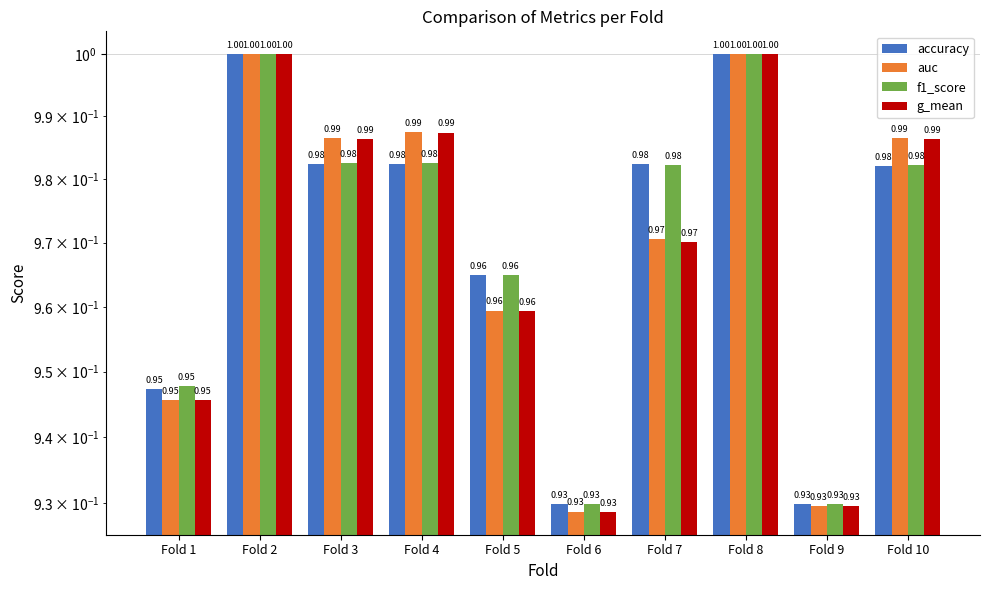

What is the value of the f1_score bar at the 5th from the left?

1.0